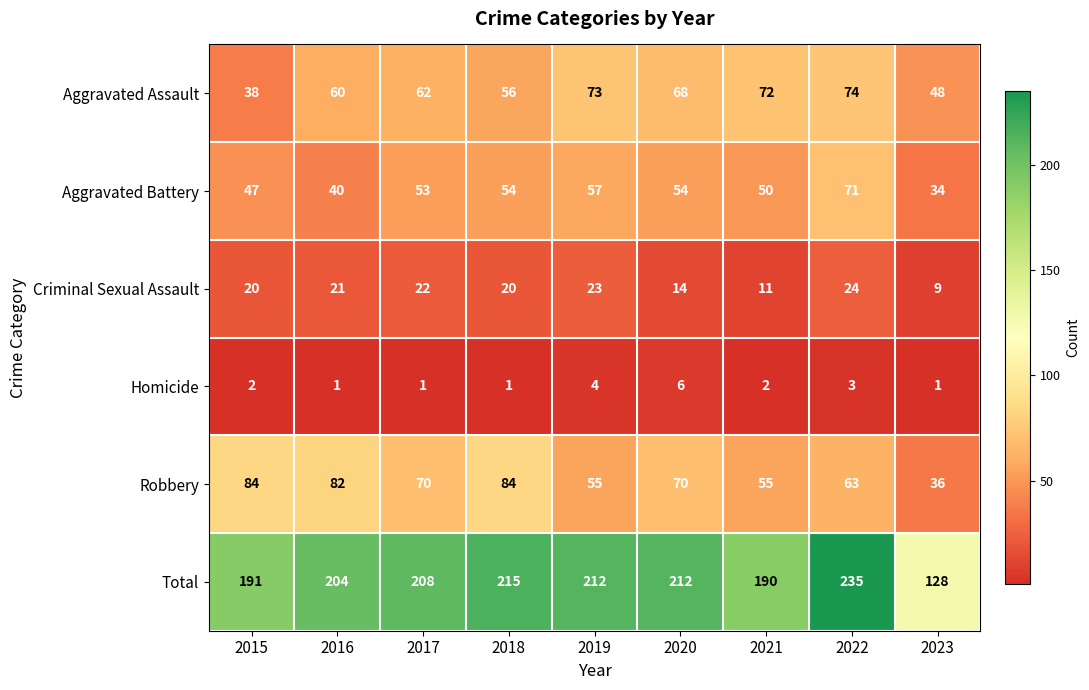

What is the difference between the second highest and second lowest values in the Aggravated Assault series?

25